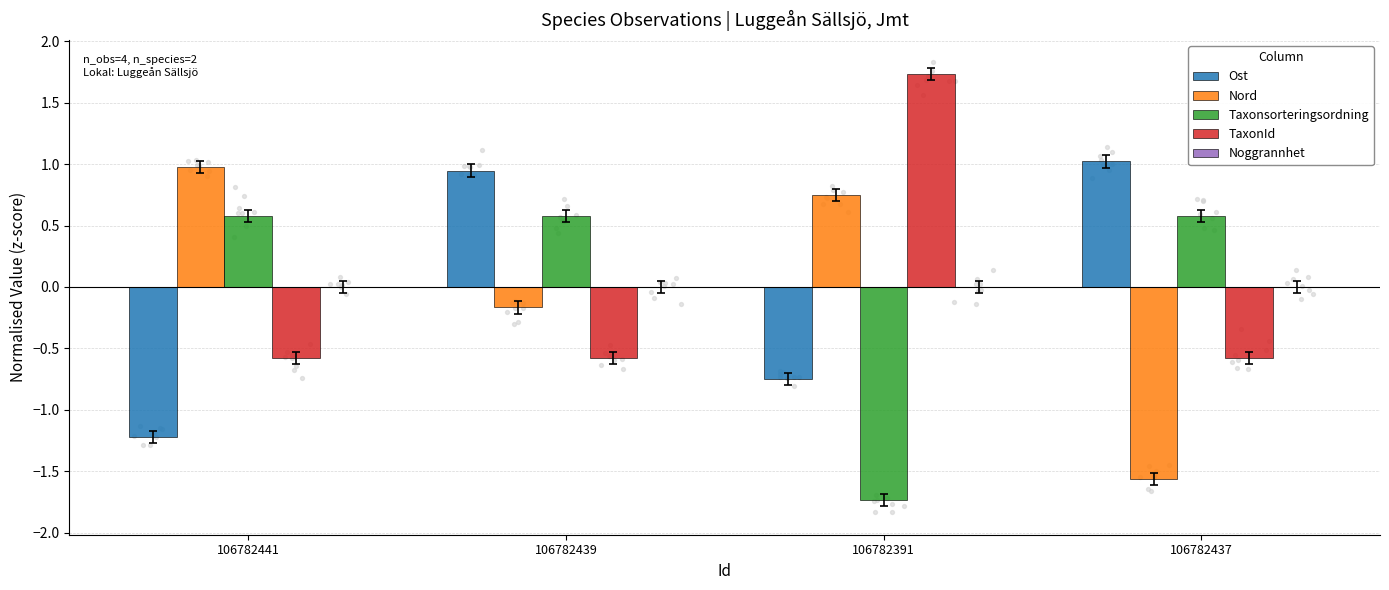

Is the value of Nord at 106782391 greater than the value of TaxonId at 106782437?

Yes